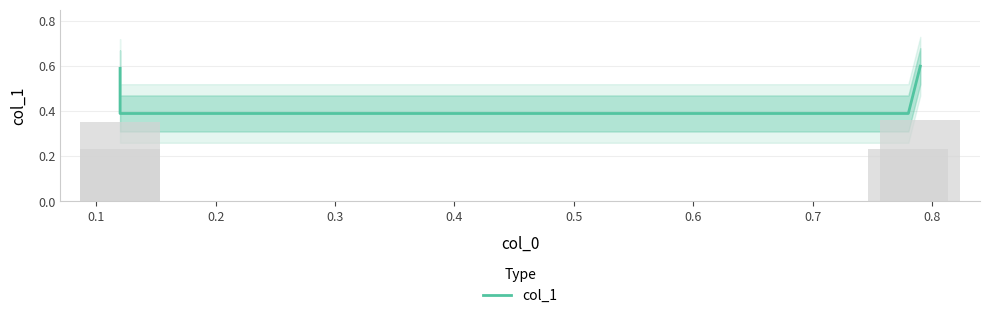

Are the bars grouped side by side (vs. stacked)?

No